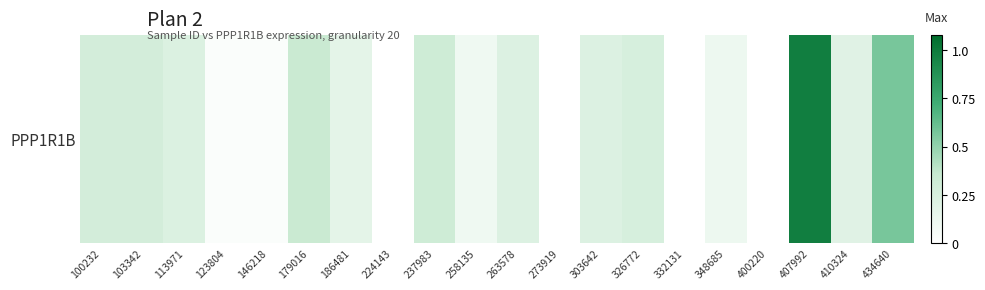

Which category has the highest value across all series?

407992